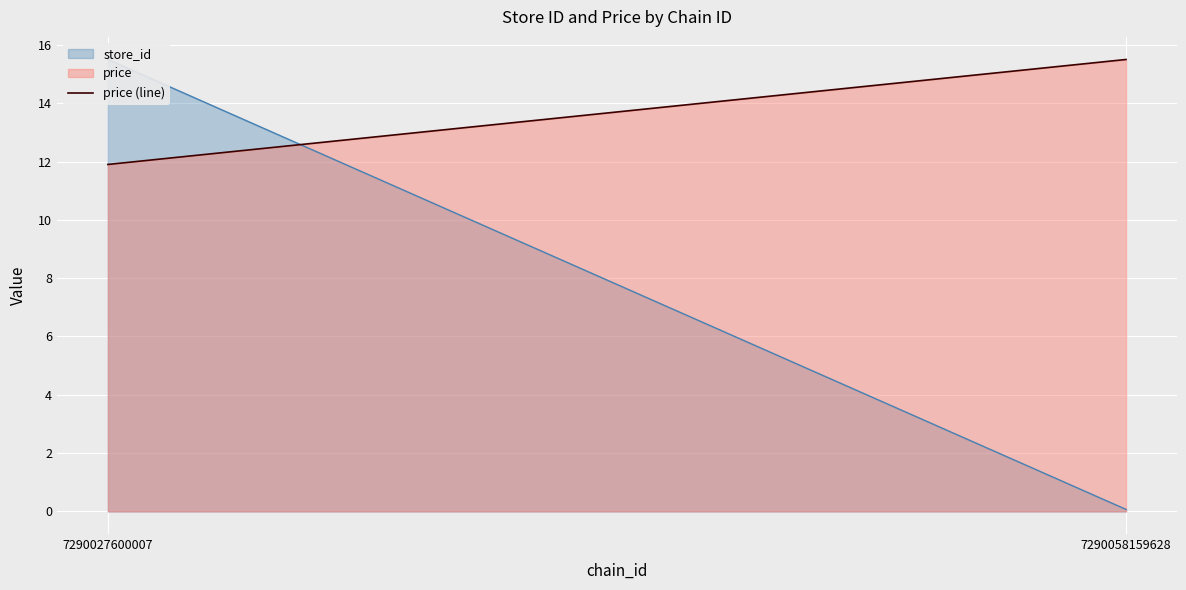

Where does the data first go above 15?

7290058159628